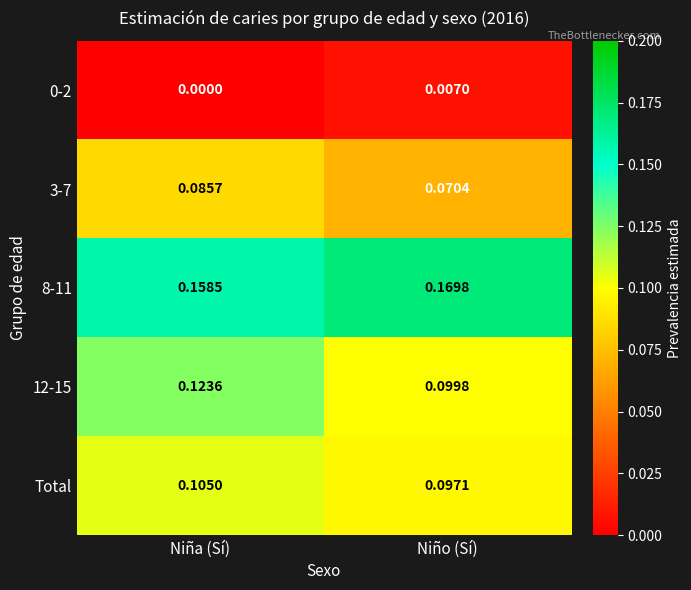

Rank the categories by 3-7 value from highest to lowest.

Niña (Sí), Niño (Sí)